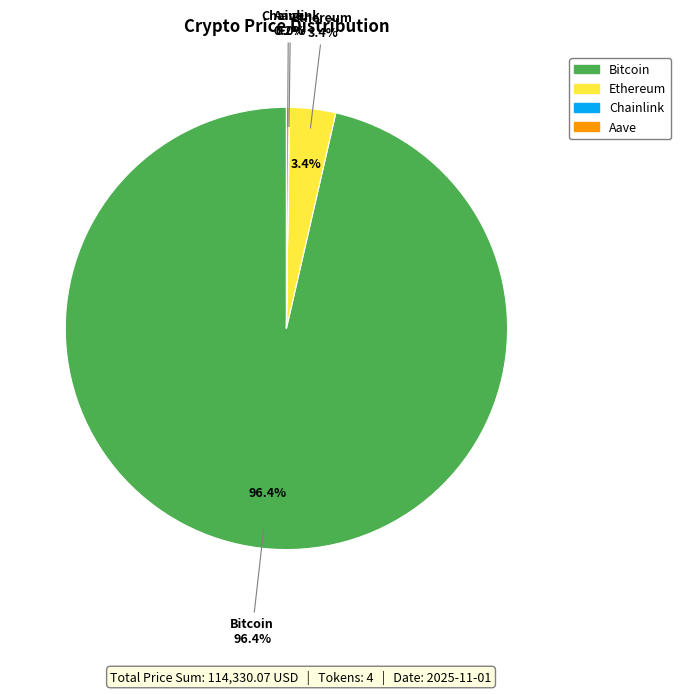

Does Bitcoin represent more than half of the total?

Yes